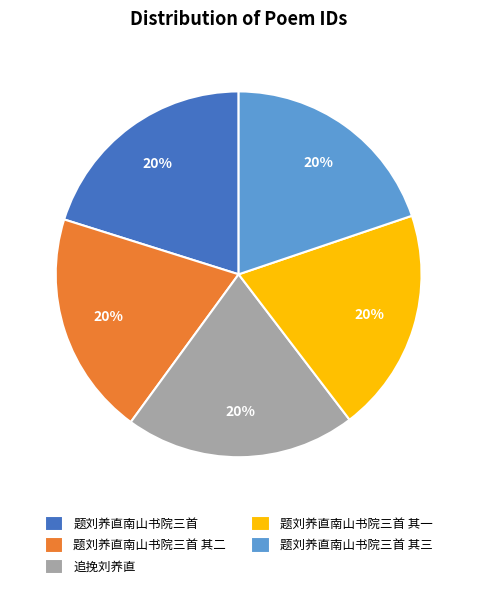

To the nearest percent, what portion does 题刘养直南山书院三首 其二 represent?

20%